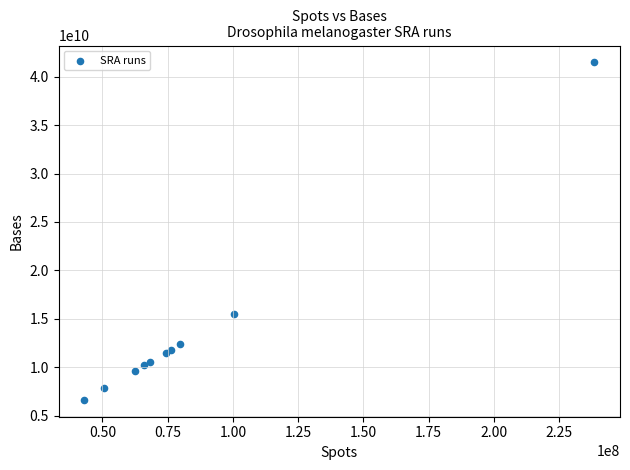

What Y value in the scatter plot is closest to 24054819300?

15524208100